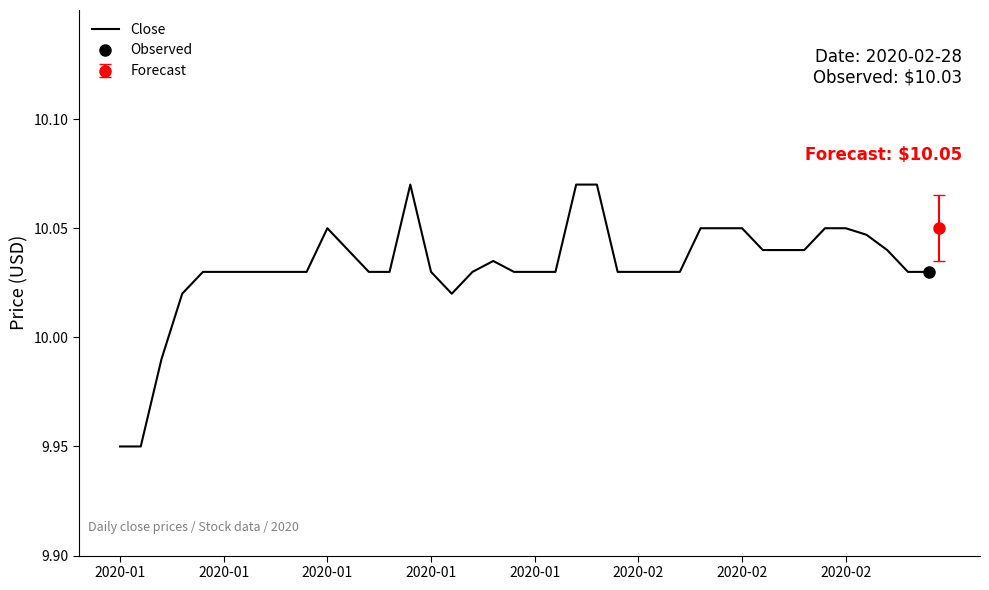

Which label corresponds to the smallest value in the chart?

2020-01